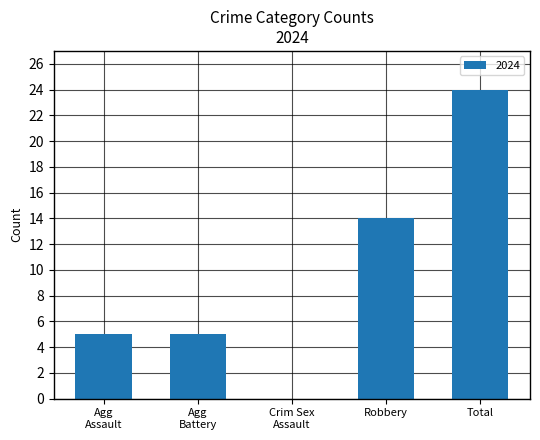

Is it true that the value at Robbery is 10?

False